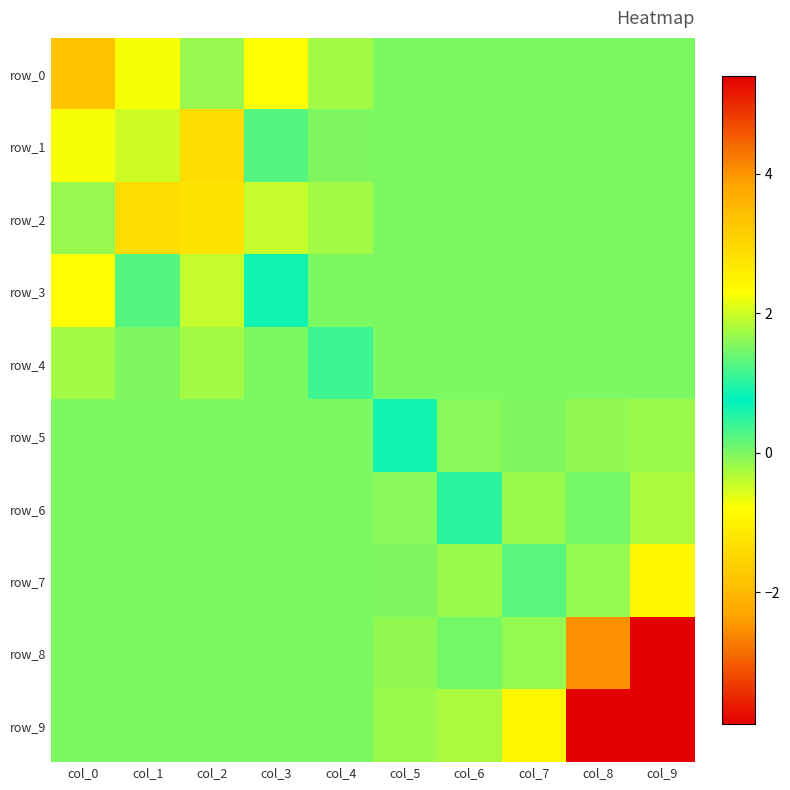

Where is row_0 nearest to the value 1?

col_5